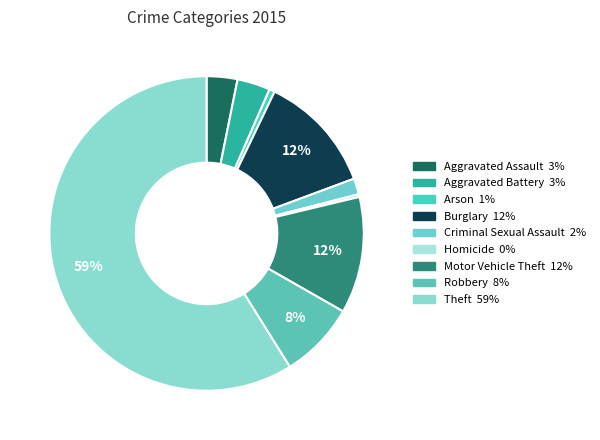

To the nearest percent, what percentage of the pie is Motor Vehicle Theft?

12%